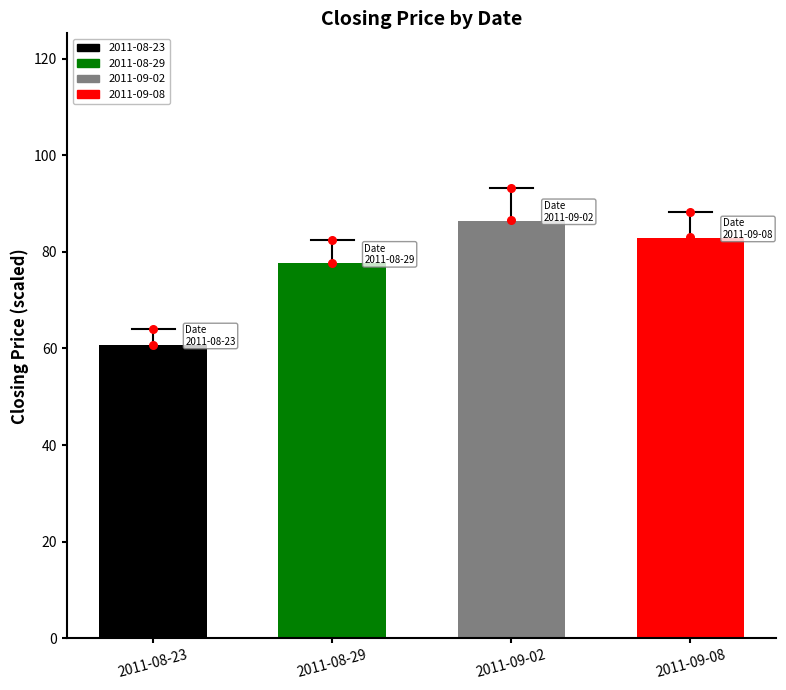

What is the change in value from 2011-09-02 to 2011-09-08?

-3.5